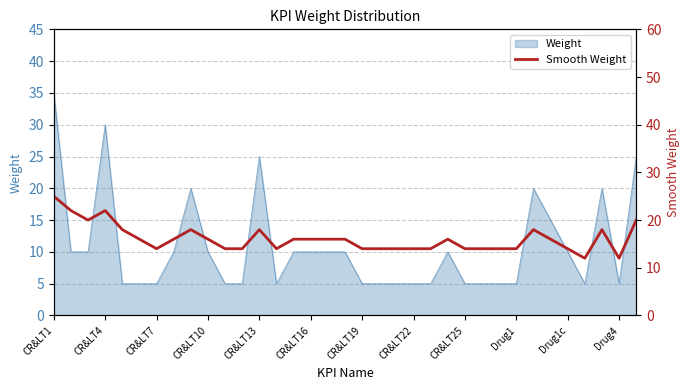

How many points are lower than both their immediate neighbors (excluding endpoints)?

5